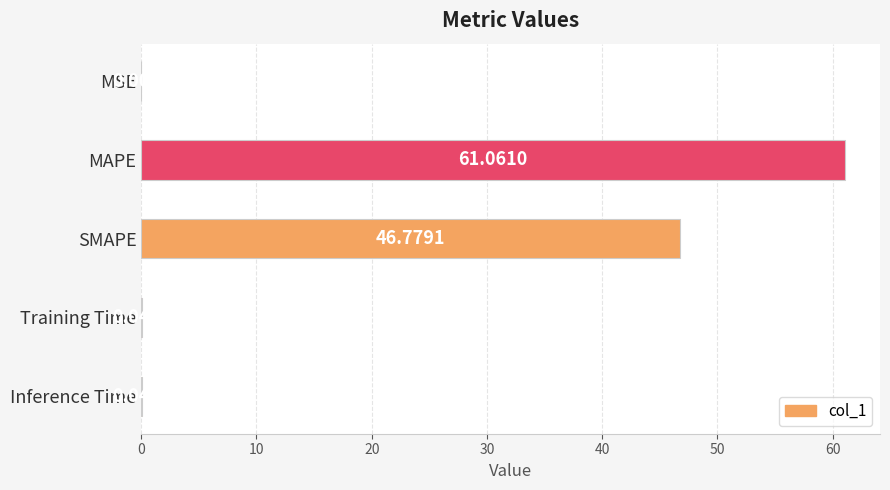

At which label is the value closest to 30?

SMAPE